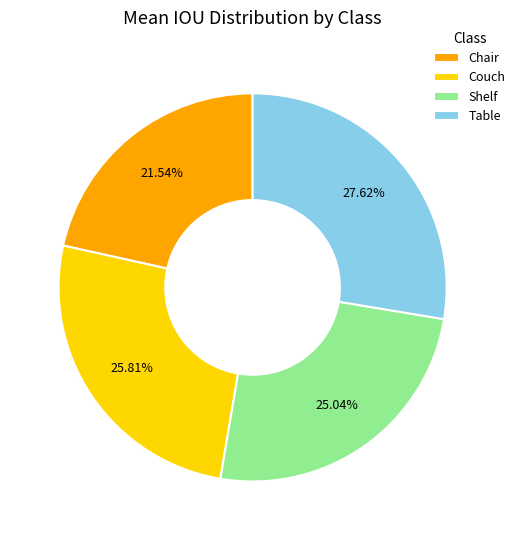

To the nearest percent, what is the combined percentage of Chair and Couch?

47%